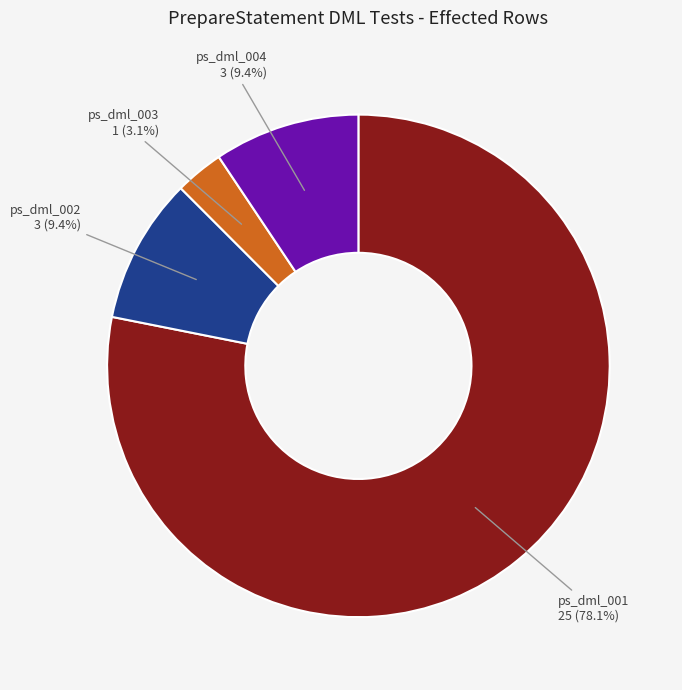

Which category has the smallest portion of the pie?

ps_dml_003